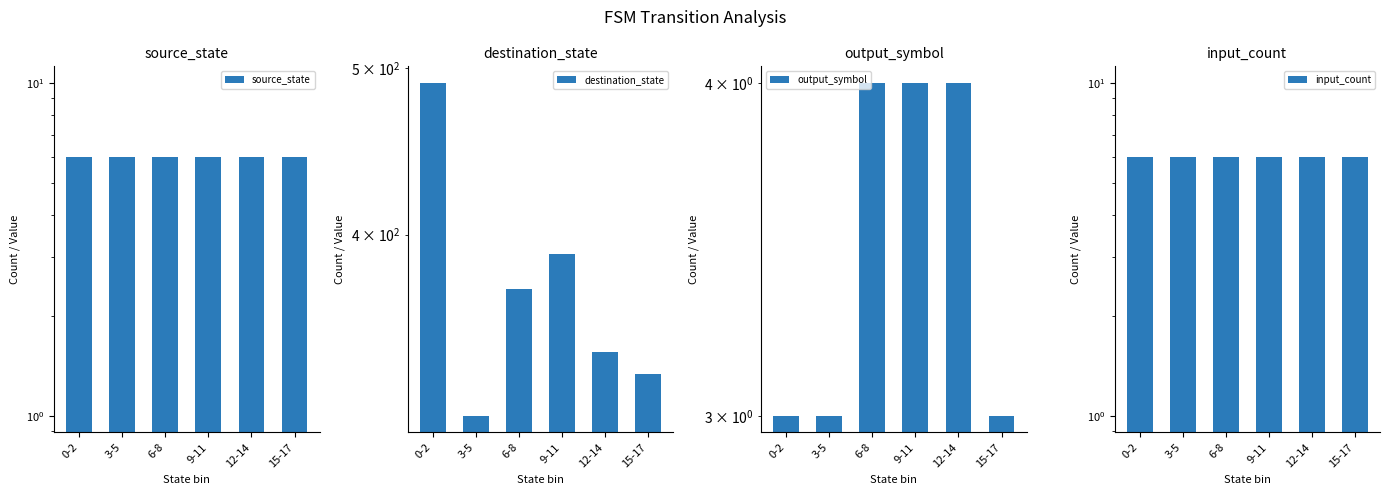

What is the sum of all destination_state values?

2240